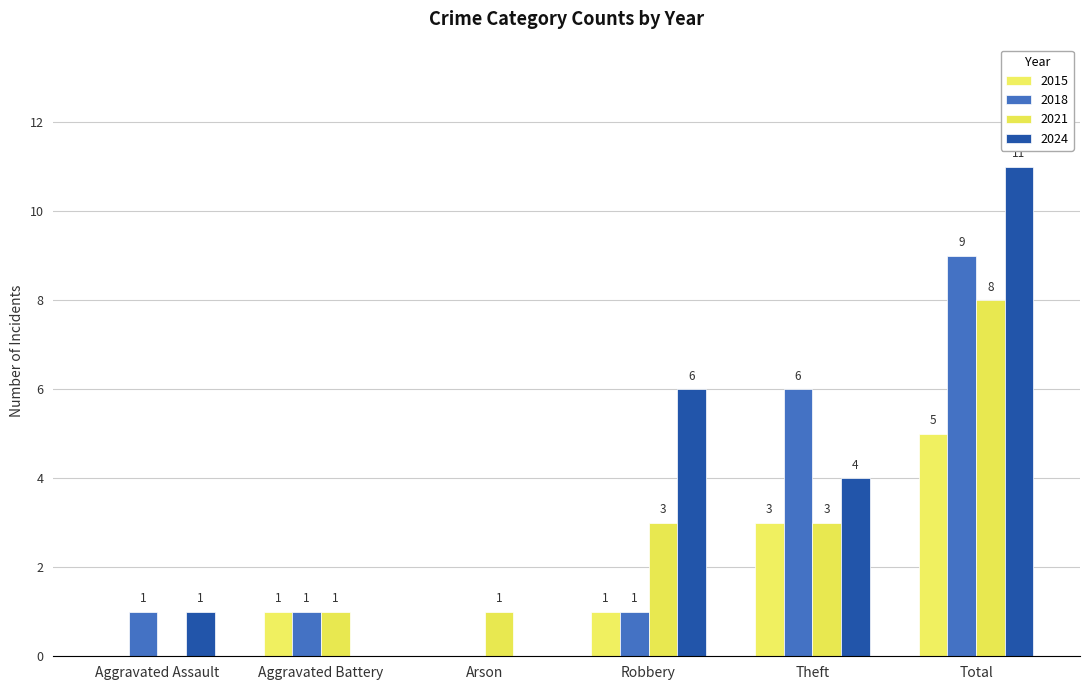

What is the greatest value displayed?

11